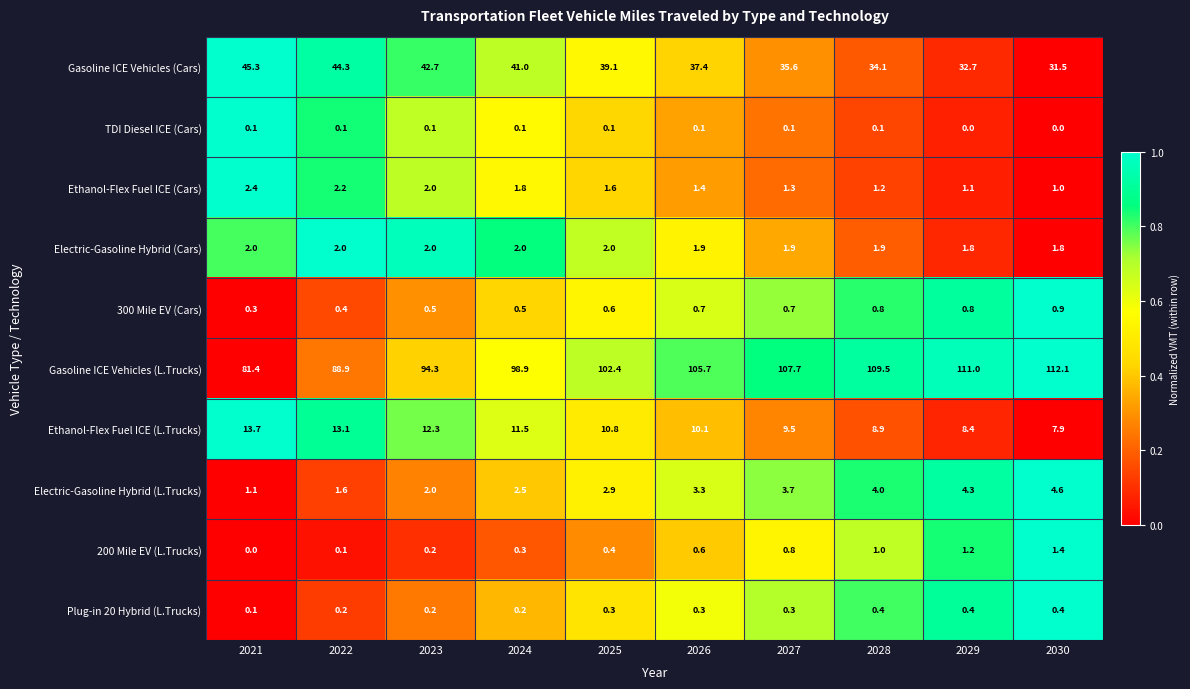

Count the number of categories in the chart.

10